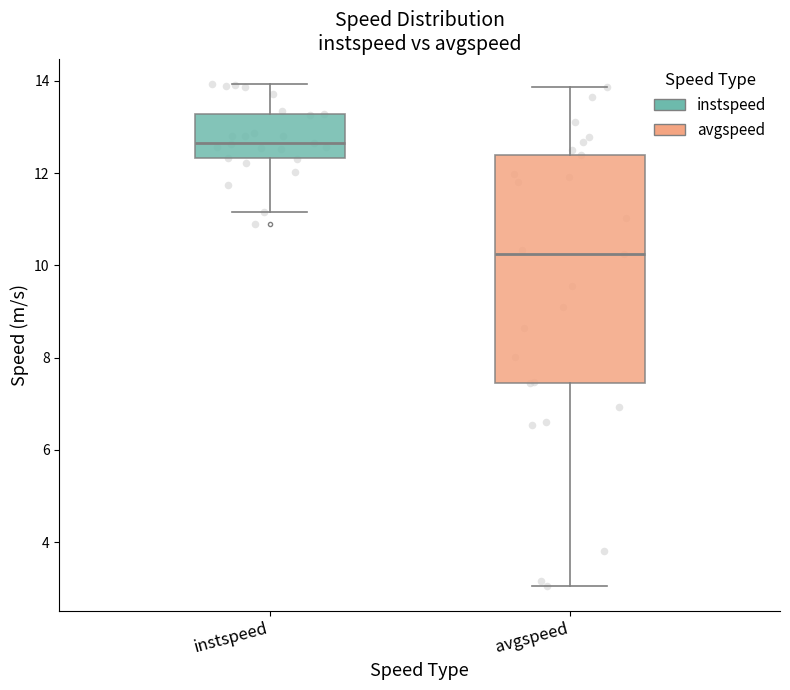

Which box's median line is the lowest?

avgspeed